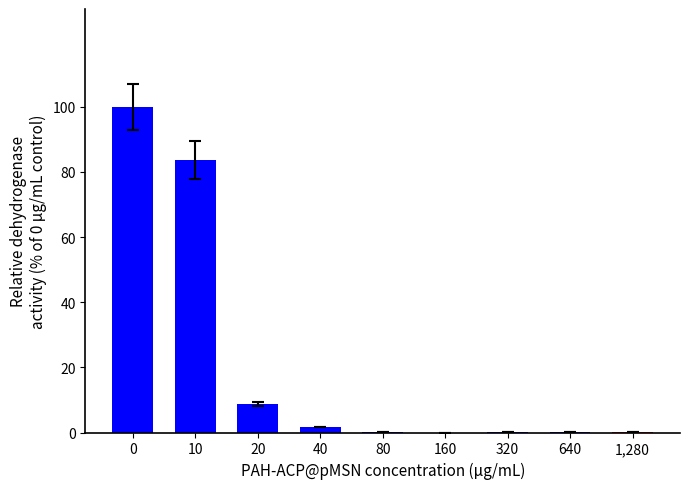

What is the maximum value shown in the chart?

100.0